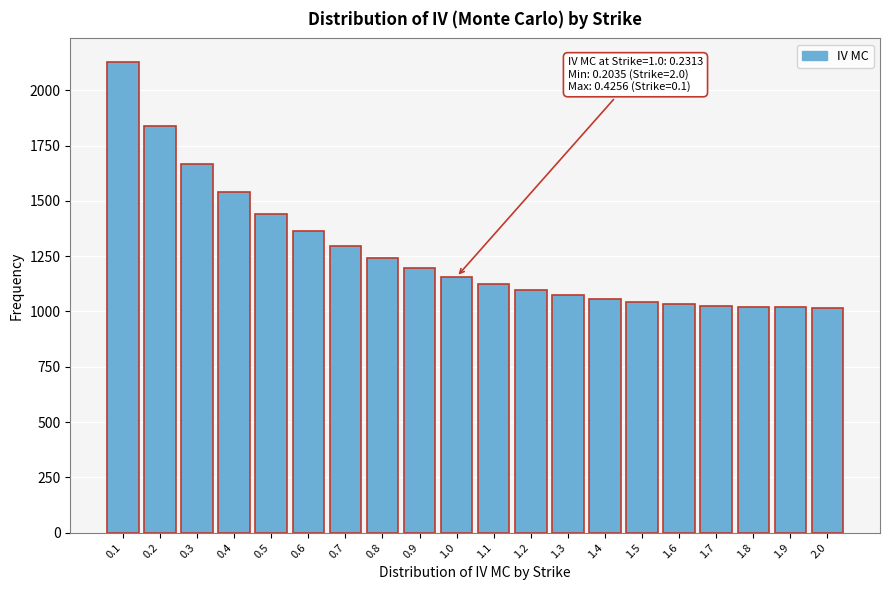

Is it true that the value at 0.5 is 512.5?

False